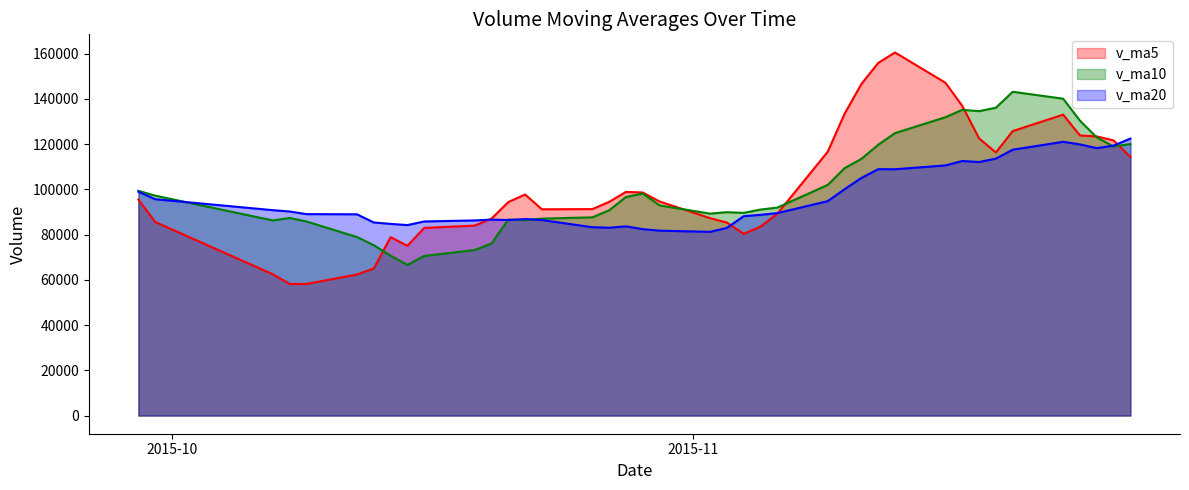

What is the difference between the maximum and minimum values in the v_ma20 series?

41223.3